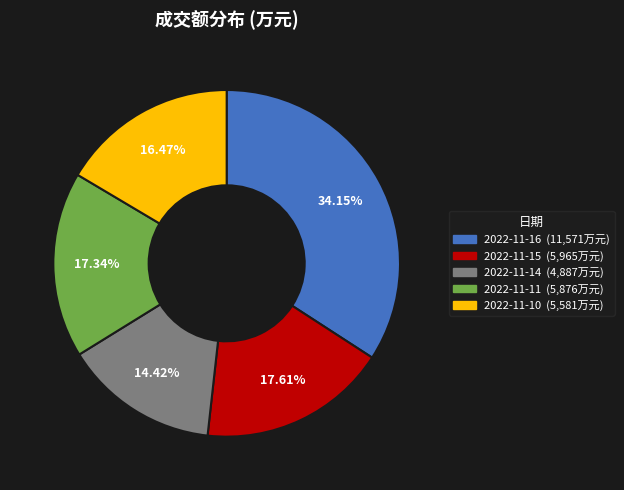

Combined, do 2022-11-16 and 2022-11-10 account for over 50%?

Yes